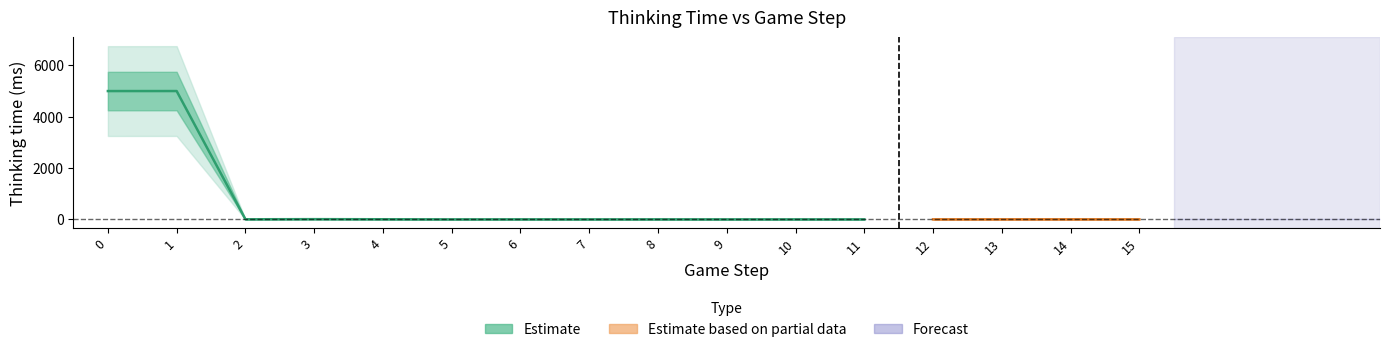

Which has a higher value, 8 or 14?

8